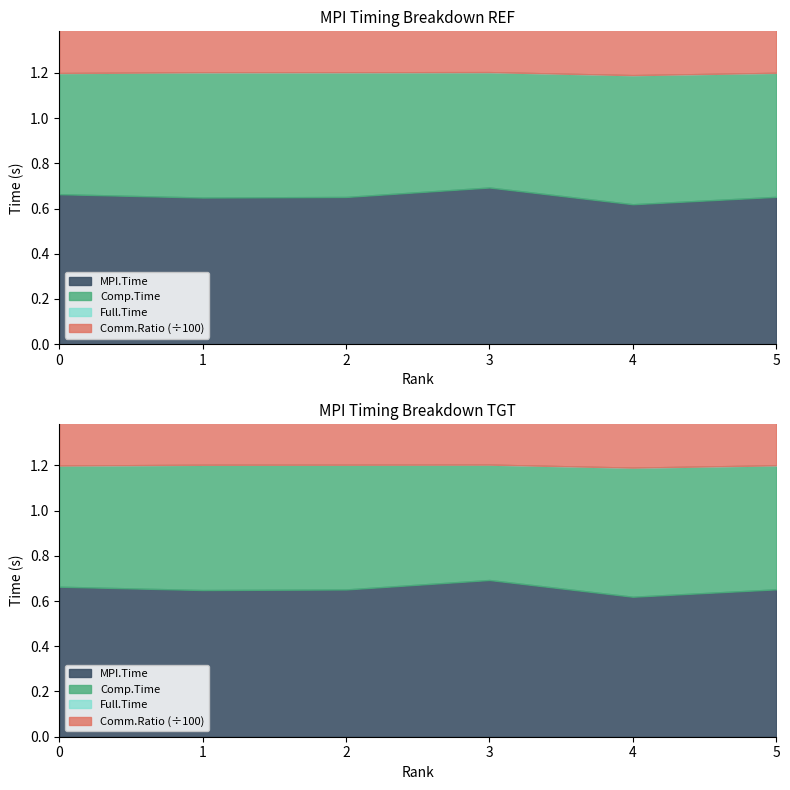

The value of Full.Time at 1 is 0.4. True or false?

False